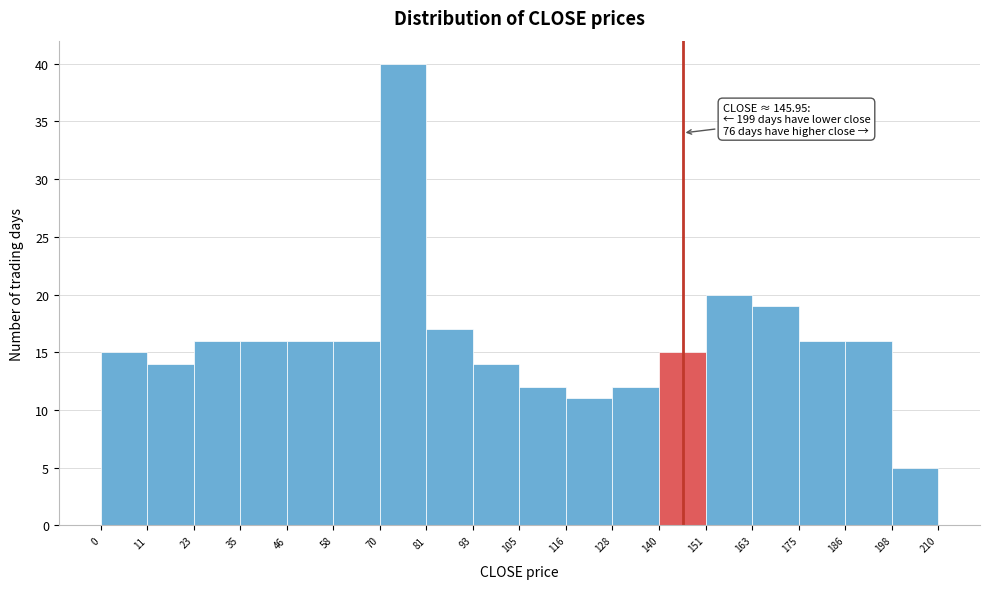

Which range on the x-axis has the tallest bar?

70 to 81